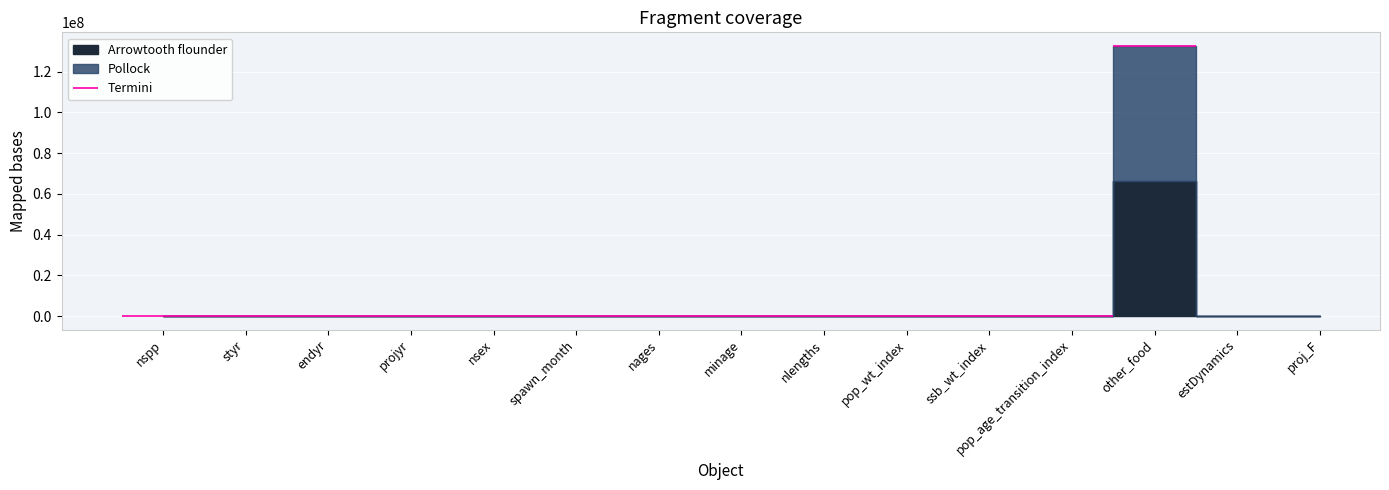

True or false: Arrowtooth flounder has more than 1 interior local peaks.

True